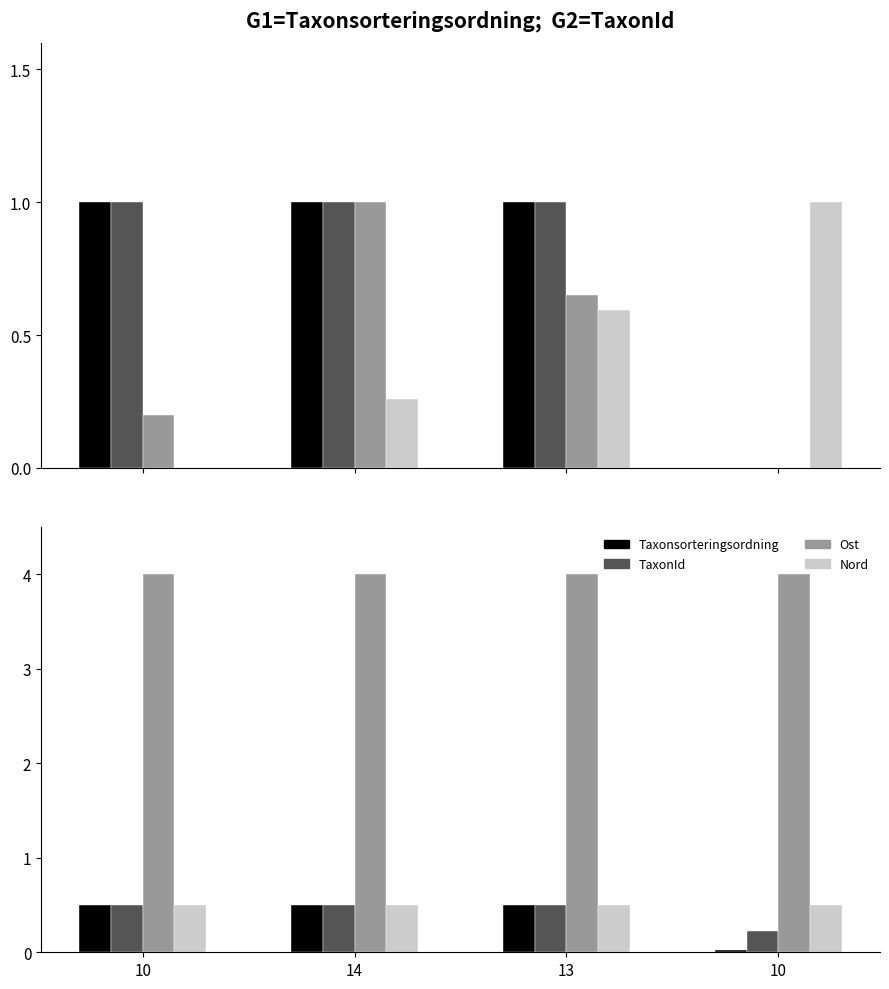

What is the difference between the Taxonsorteringsordning values at 10 and 10?

0.5